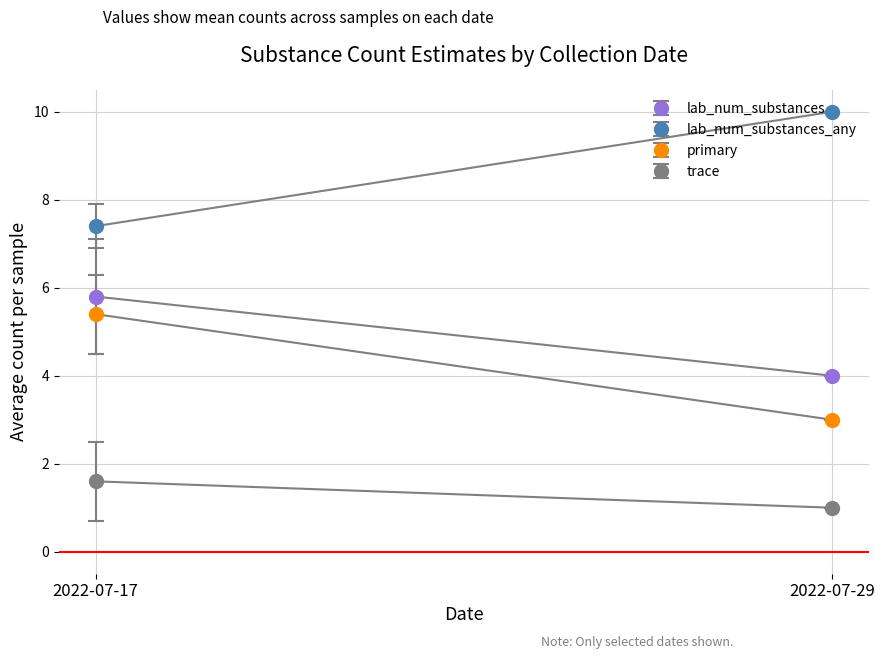

Between 2022-07-17 and 2022-07-29, which series saw the biggest shift?

lab_num_substances_any